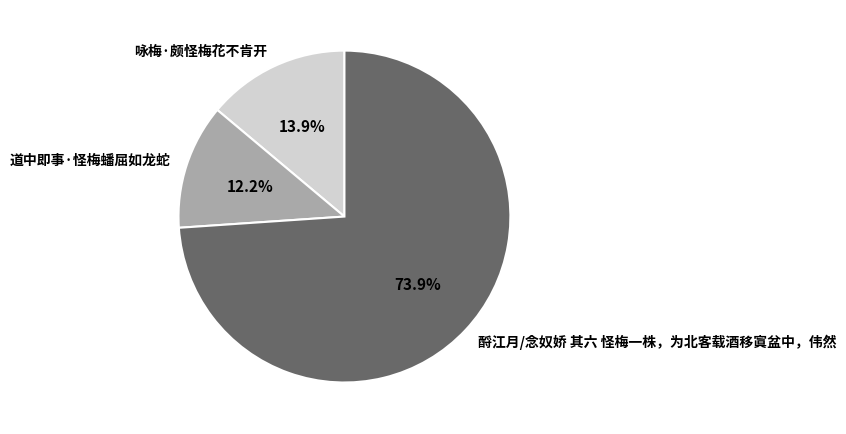

Which slice is the smallest?

道中即事·怪梅蟠屈如龙蛇